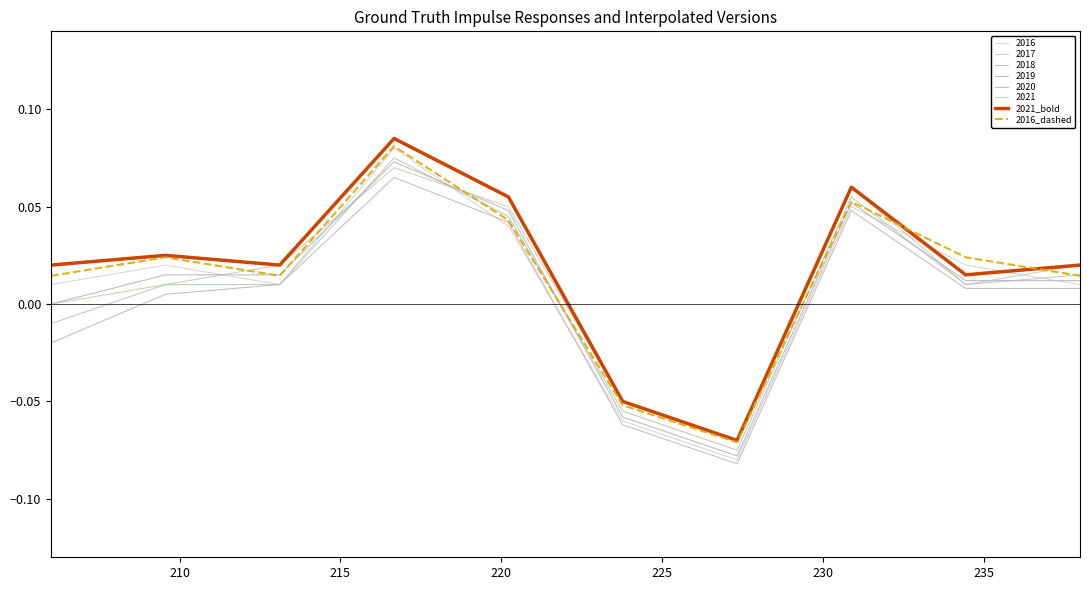

Does the chart have visible grid lines?

No